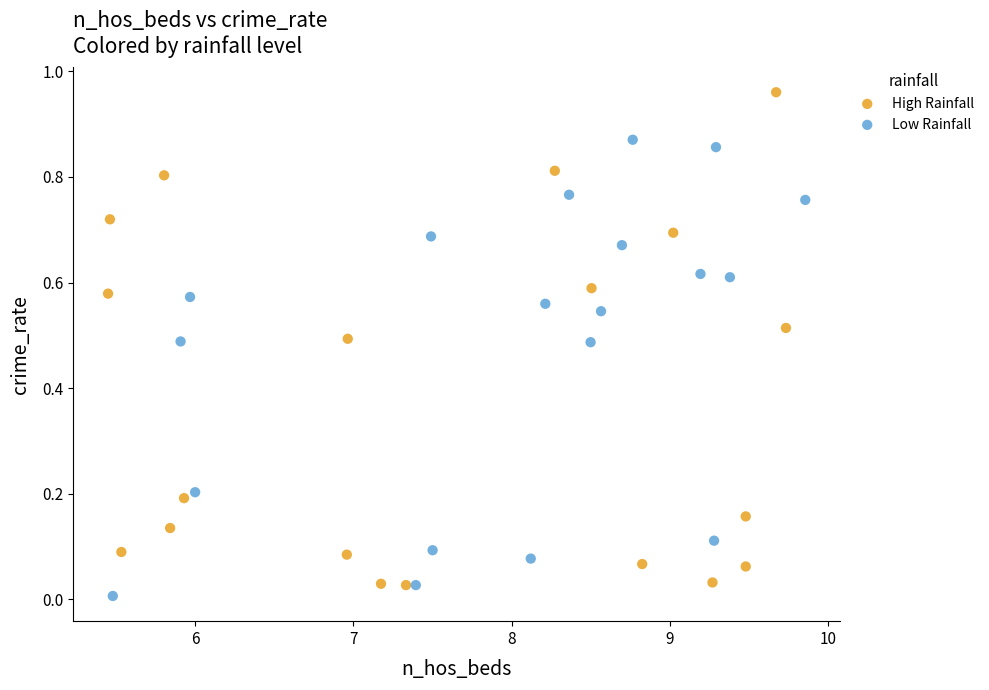

What are all the series names shown in the legend?

High Rainfall, Low Rainfall